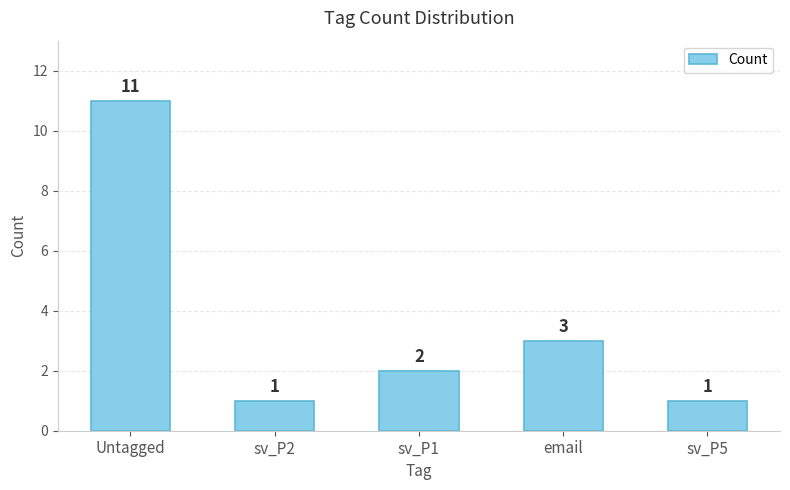

How many bars are there in total?

5